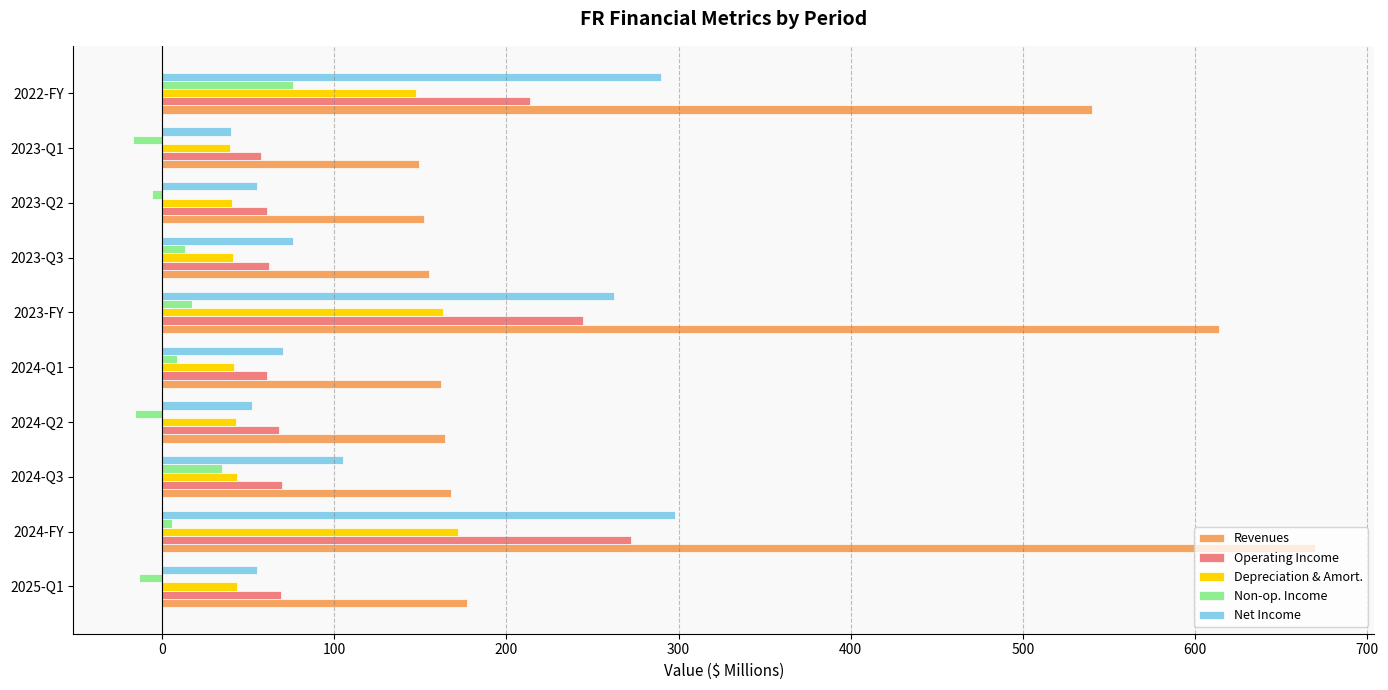

What is the difference between the second highest and minimum values in the Non-op. Income series?

52.1